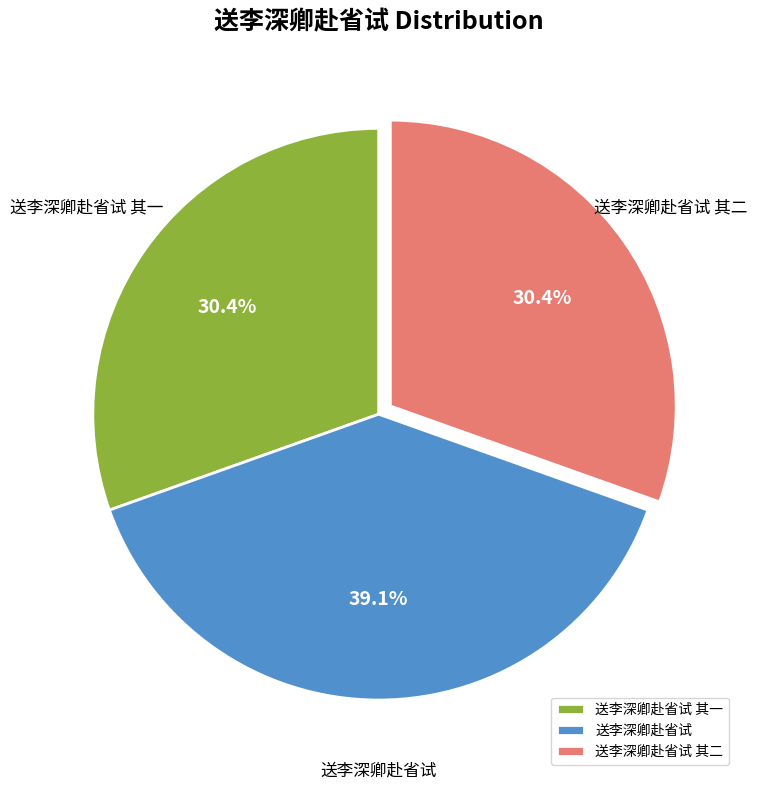

Does 送李深卿赴省试 represent more than half of the total?

No